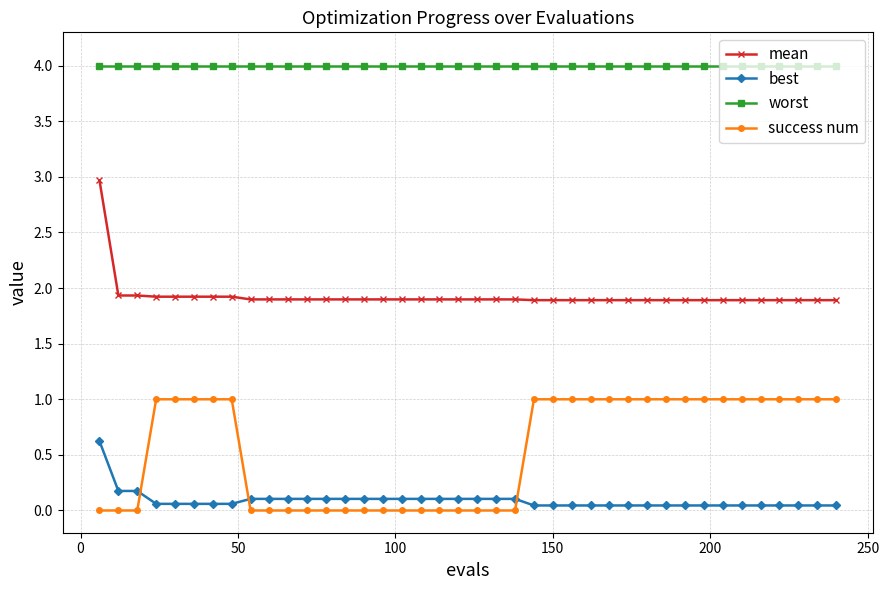

What is the difference between the second highest and second lowest values in the success num series?

1.0